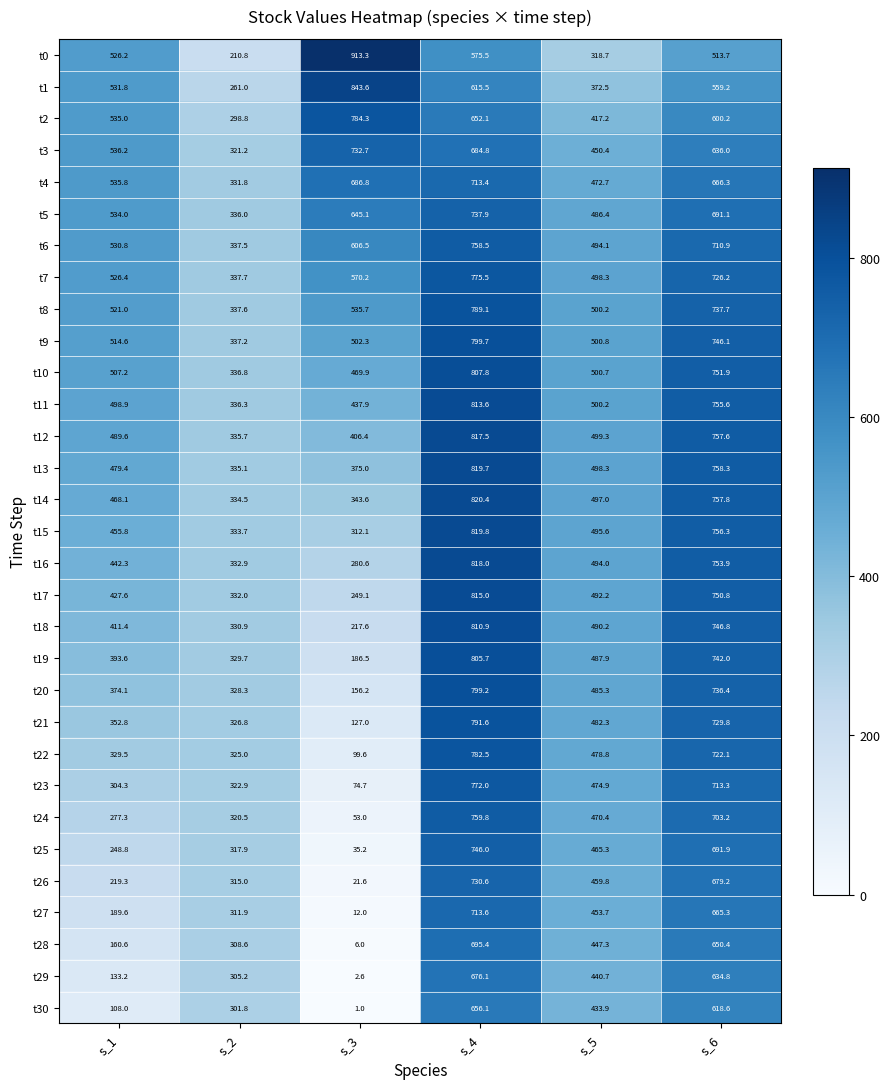

Which series has the largest total across all categories?

t6